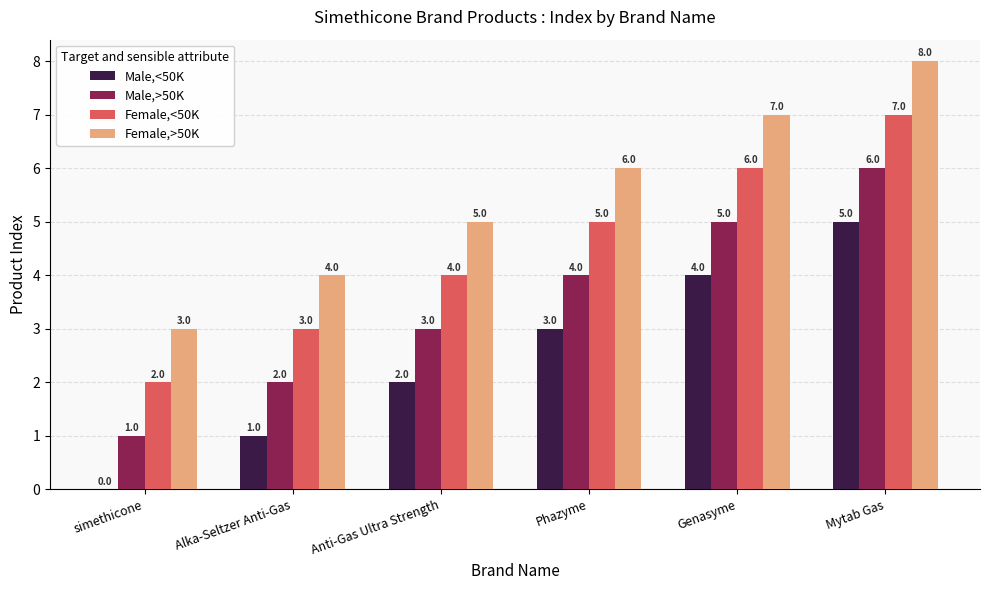

Which series has the largest total across all categories?

Female,>50K